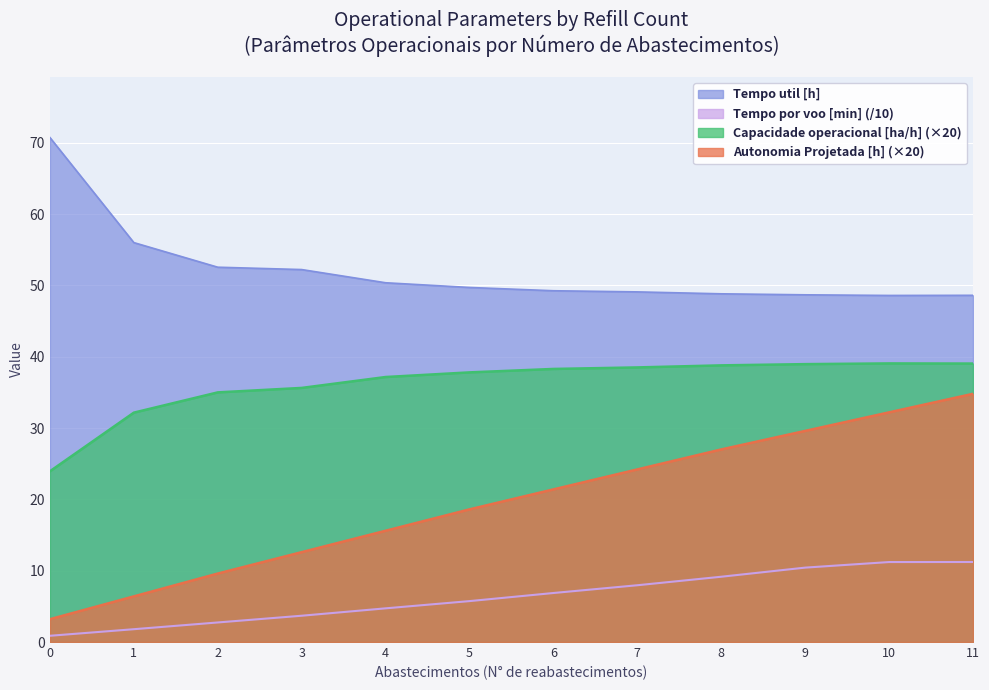

Reading left to right, extract all data points from this chart.

Capacidade operacional [ha/h]: 23.9	32.2	35.0	35.6	37.2	37.8	38.3	38.5	38.8	39.0	39.1	39.0
Autonomia Projetada [h]: 3.2	6.4	9.6	12.6	15.6	18.6	21.4	24.2	27.0	29.6	32.2	34.8
Tempo por voo [min]: 0.9	1.8	2.7	3.7	4.7	5.7	6.9	8.0	9.2	10.4	11.2	11.2
Tempo util [h]: 70.7	56.0	52.5	52.2	50.4	49.7	49.2	49.1	48.8	48.7	48.6	48.6